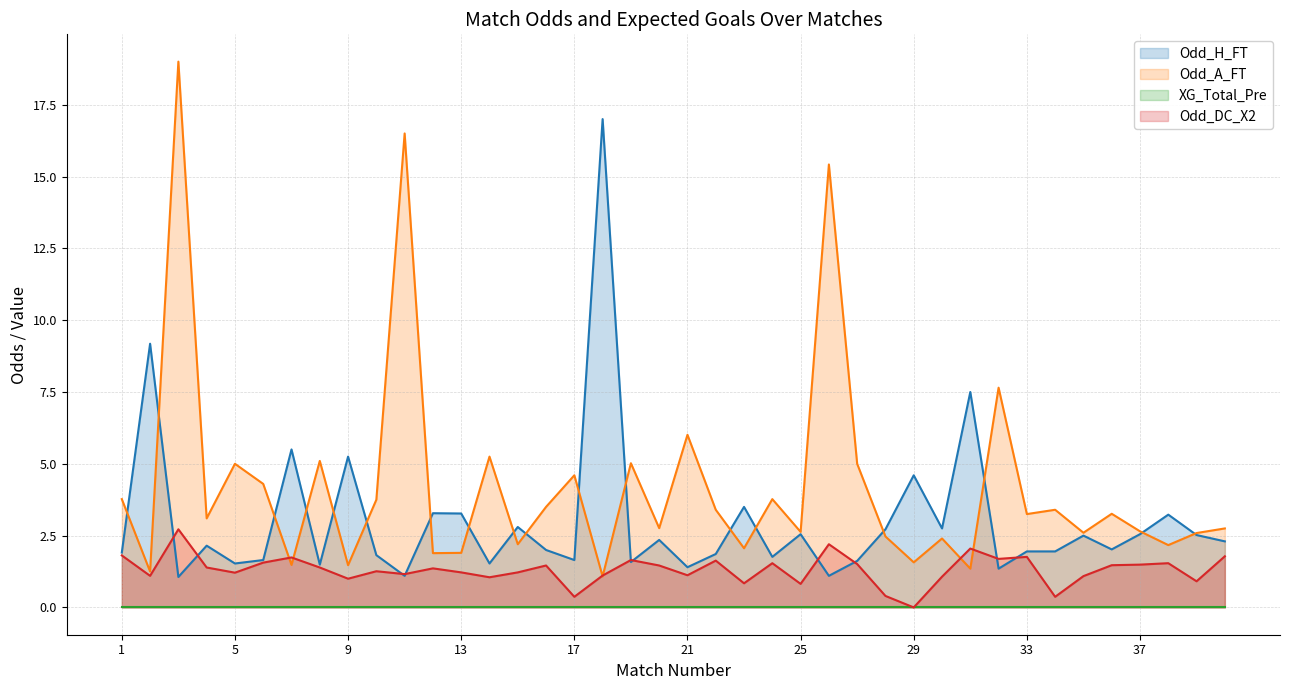

Which has a higher value, 13 or 11?

13